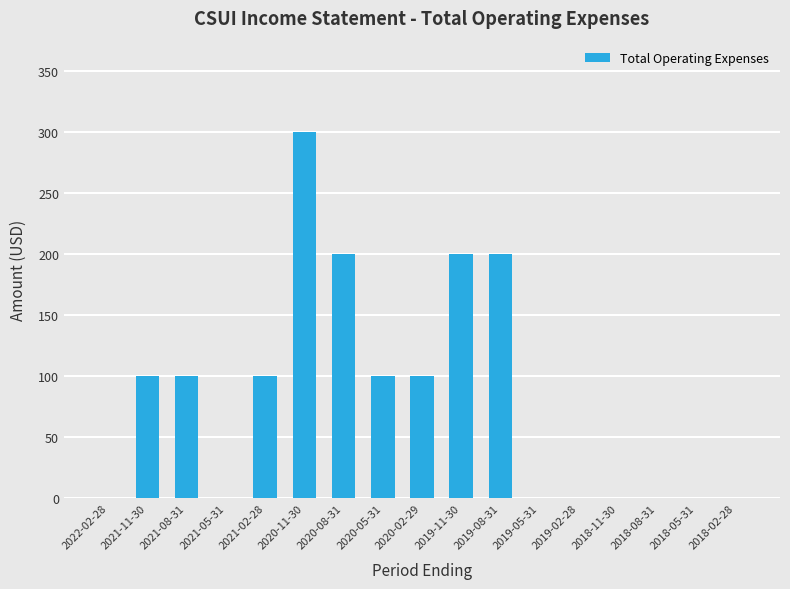

How many data points does each series have?

17